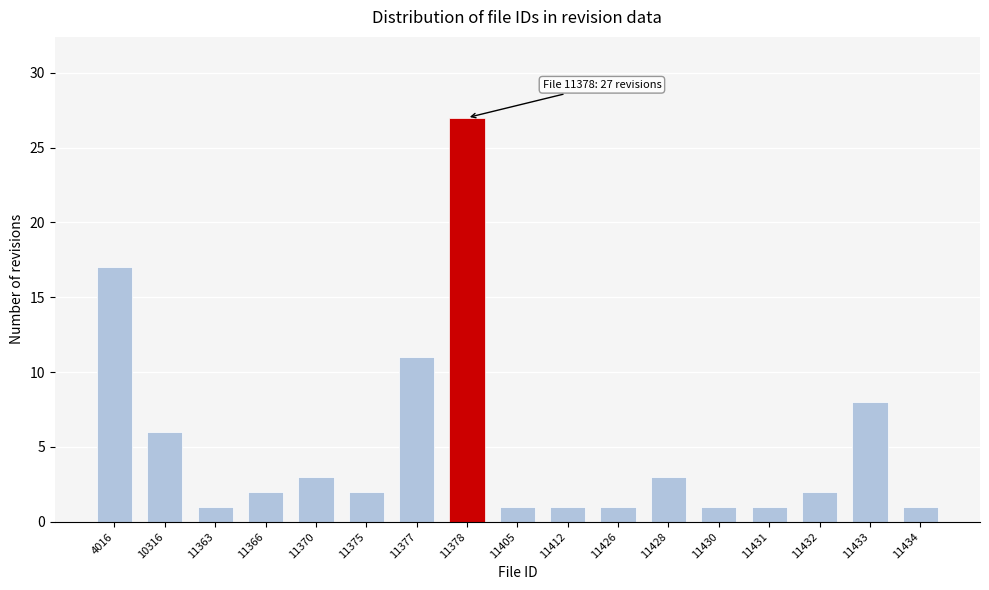

Reading right to left, extract all data points from this chart.

11434=1	11433=8	11432=2	11431=1	11430=1	11428=3	11426=1	11412=1	11405=1	11378=27	11377=11	11375=2	11370=3	11366=2	11363=1	10316=6	4016=17